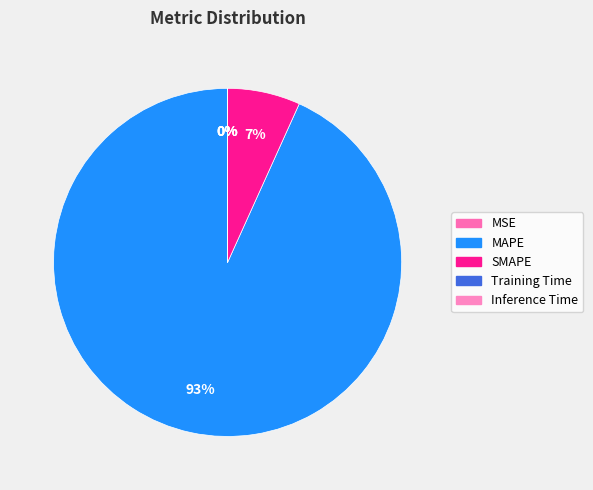

What percentage is NOT represented by SMAPE?

93.2%